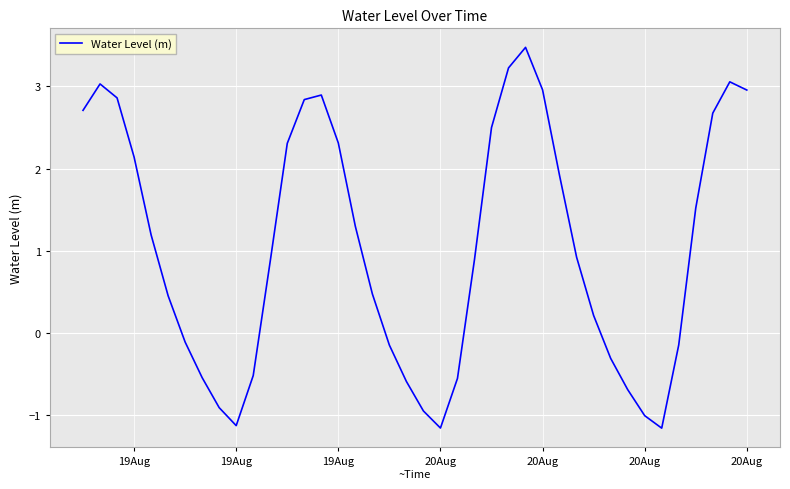

What is the maximum value shown in the chart?

3.5